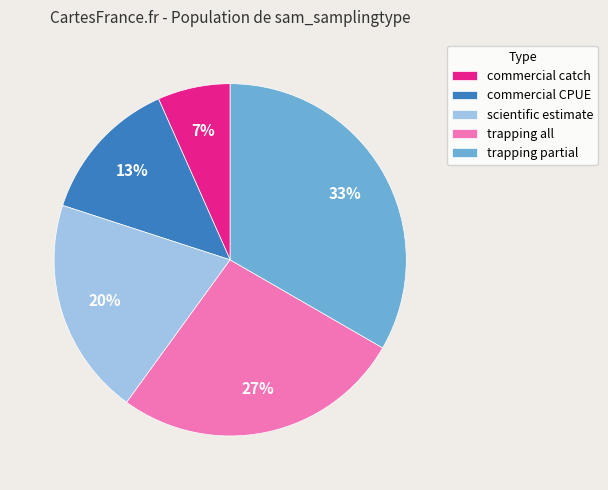

How many slices are in this pie chart?

5